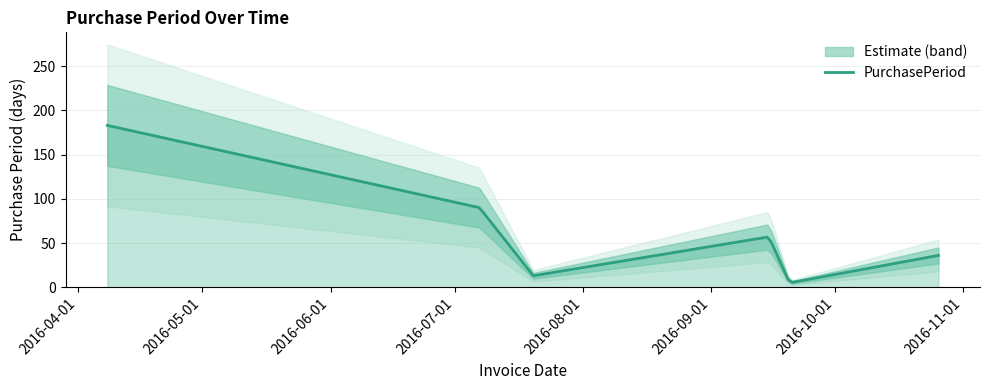

Reading right to left, extract all data points from this chart.

2016-10-26=36	2016-09-20=5	2016-09-15=57	2016-07-20=13	2016-07-07=90	2016-04-08=183